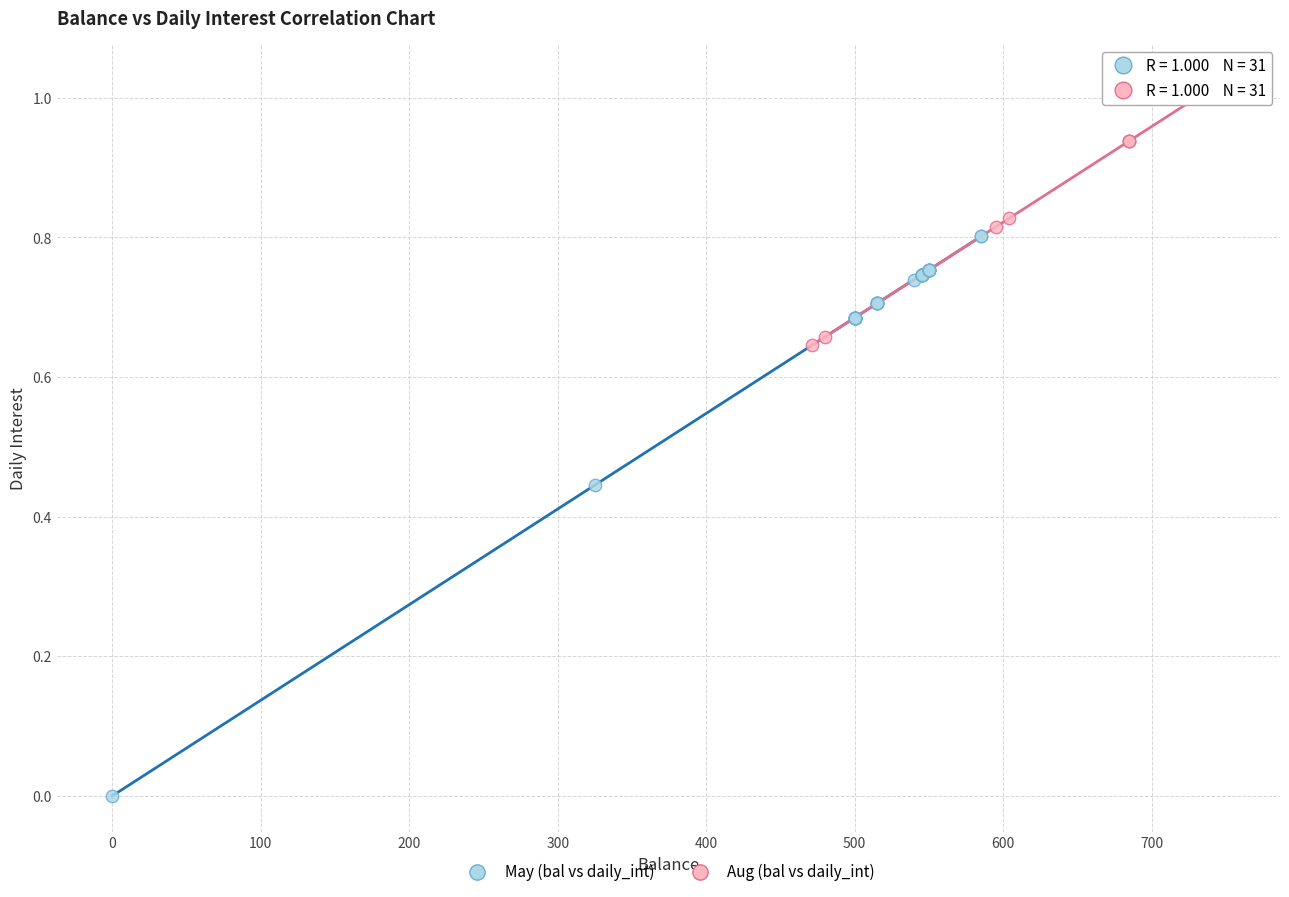

Which series contains the highest Y value?

Aug (bal vs daily_int)